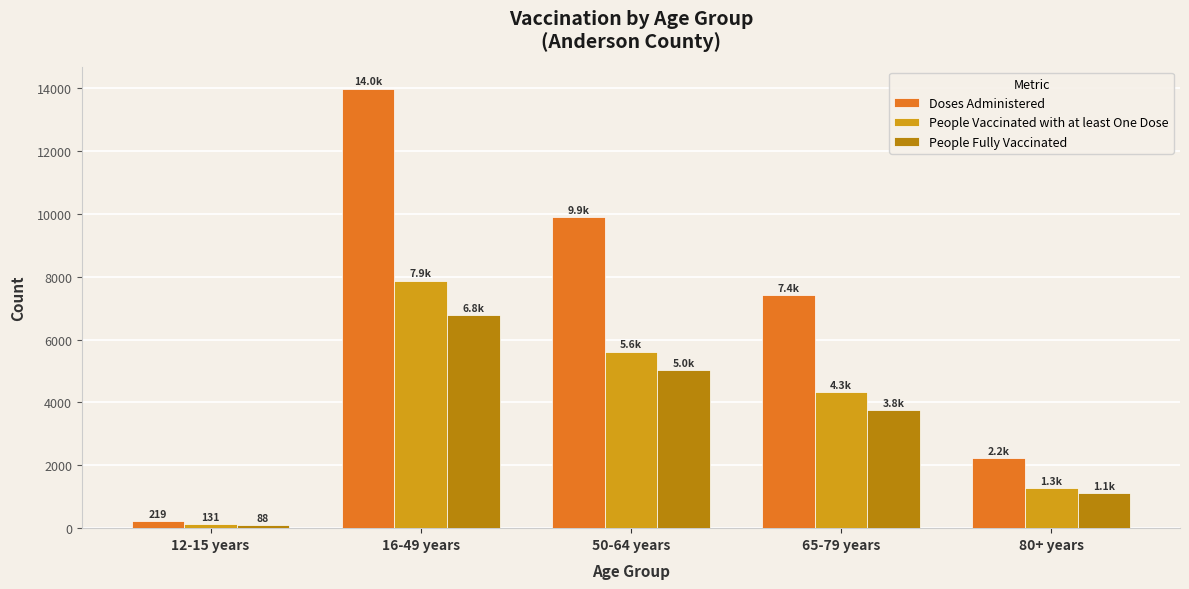

What is the value of the People Vaccinated with at least One Dose bar at the 2nd from the left?

7874